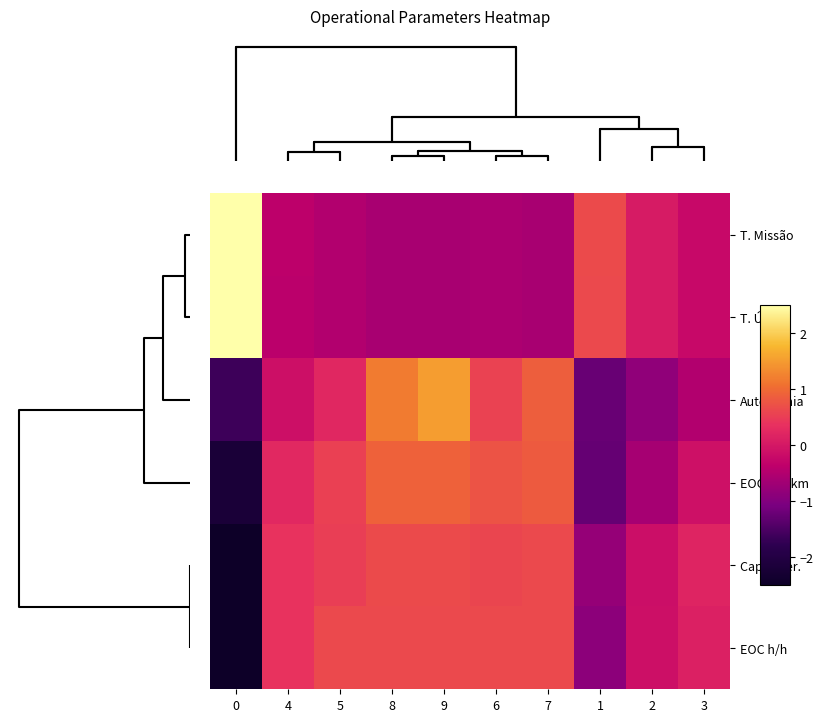

Reading left to right, transcribe all the data shown in this chart.

T. Missão: 0=2.8	4=-0.4	5=-0.5	8=-0.6	9=-0.6	6=-0.6	7=-0.6	1=0.6	2=0.0	3=-0.2
T. Útil: 0=2.8	4=-0.4	5=-0.5	8=-0.6	9=-0.6	6=-0.6	7=-0.6	1=0.6	2=0.0	3=-0.2
Autonomia: 0=-1.6	4=-0.1	5=0.2	8=1.2	9=1.5	6=0.6	7=0.9	1=-1.2	2=-0.9	3=-0.5
EOC km/km: 0=-2.2	4=0.3	5=0.5	8=0.9	9=0.9	6=0.8	7=0.8	1=-1.3	2=-0.6	3=-0.1
Cap. Oper.: 0=-2.7	4=0.4	5=0.5	8=0.7	9=0.7	6=0.6	7=0.6	1=-0.8	2=-0.1	3=0.2
EOC h/h: 0=-2.7	4=0.4	5=0.6	8=0.6	9=0.6	6=0.6	7=0.6	1=-0.9	2=-0.1	3=0.1